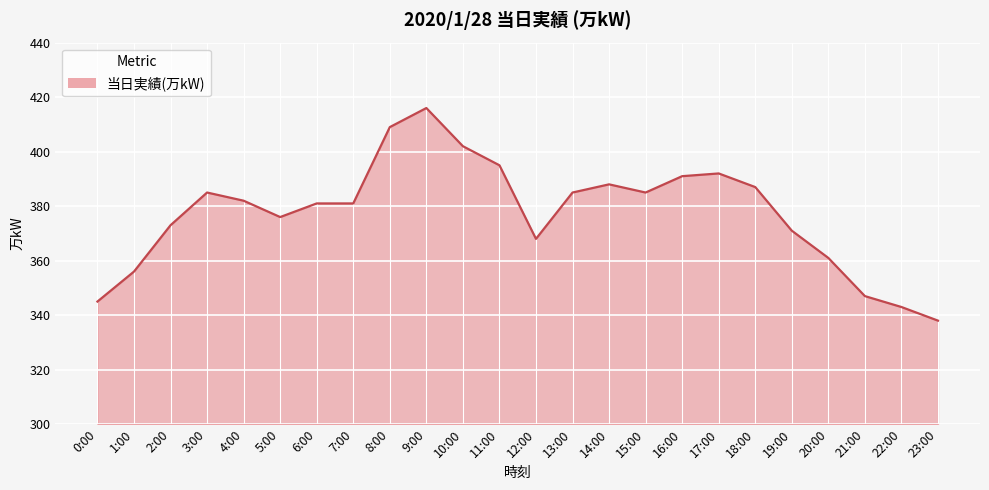

What is the minimum value shown in the chart?

338